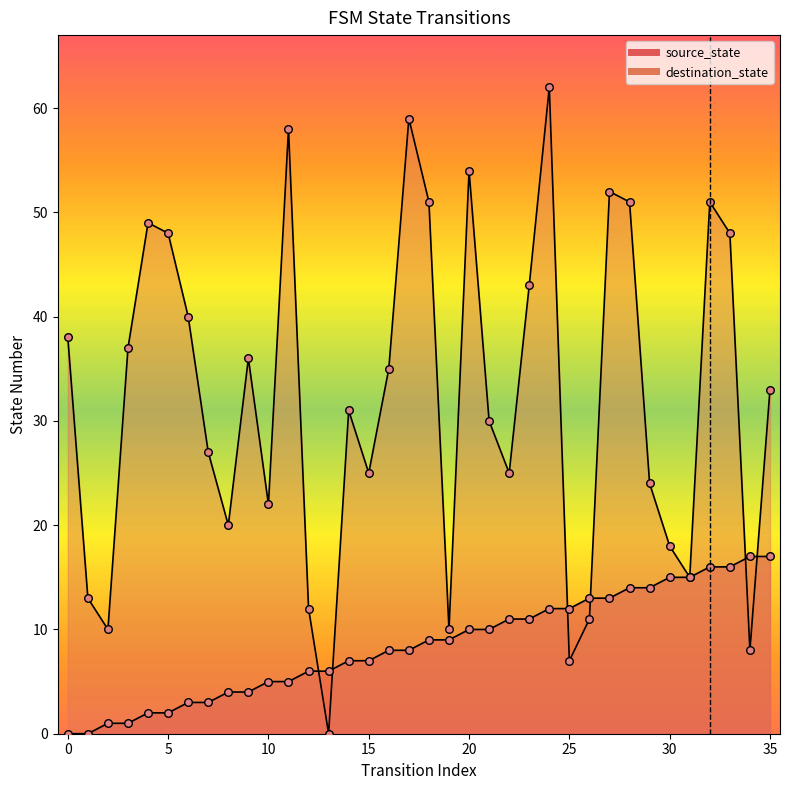

What is the total value across all series at 9?

40